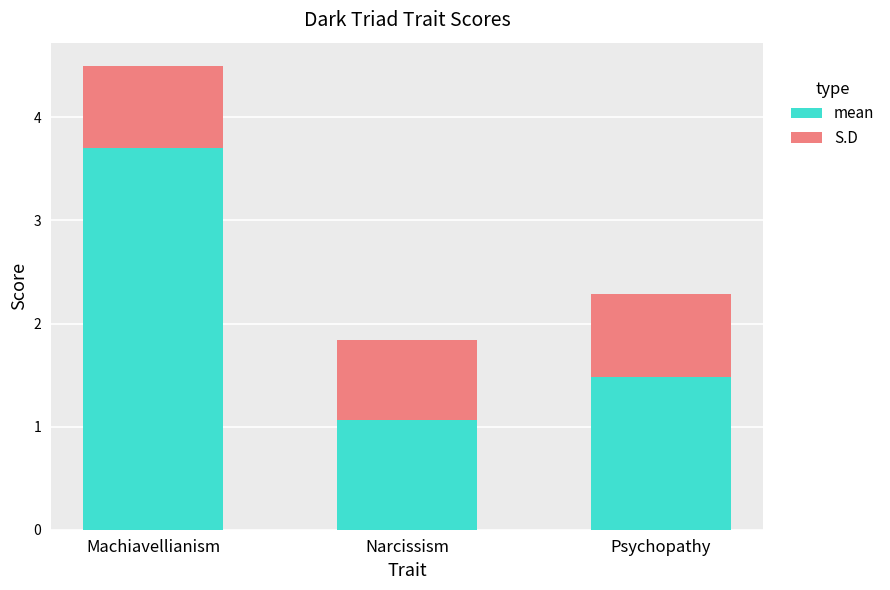

Which category has the lowest value in the mean series?

Narcissism